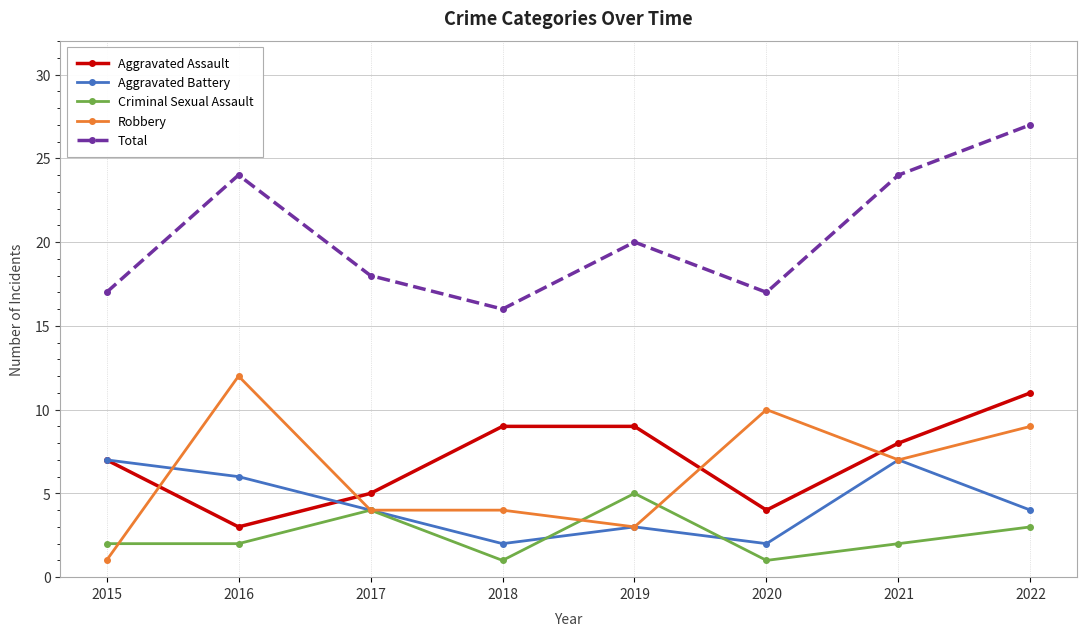

What are all the series names shown in the legend?

Aggravated Assault, Aggravated Battery, Criminal Sexual Assault, Robbery, Total